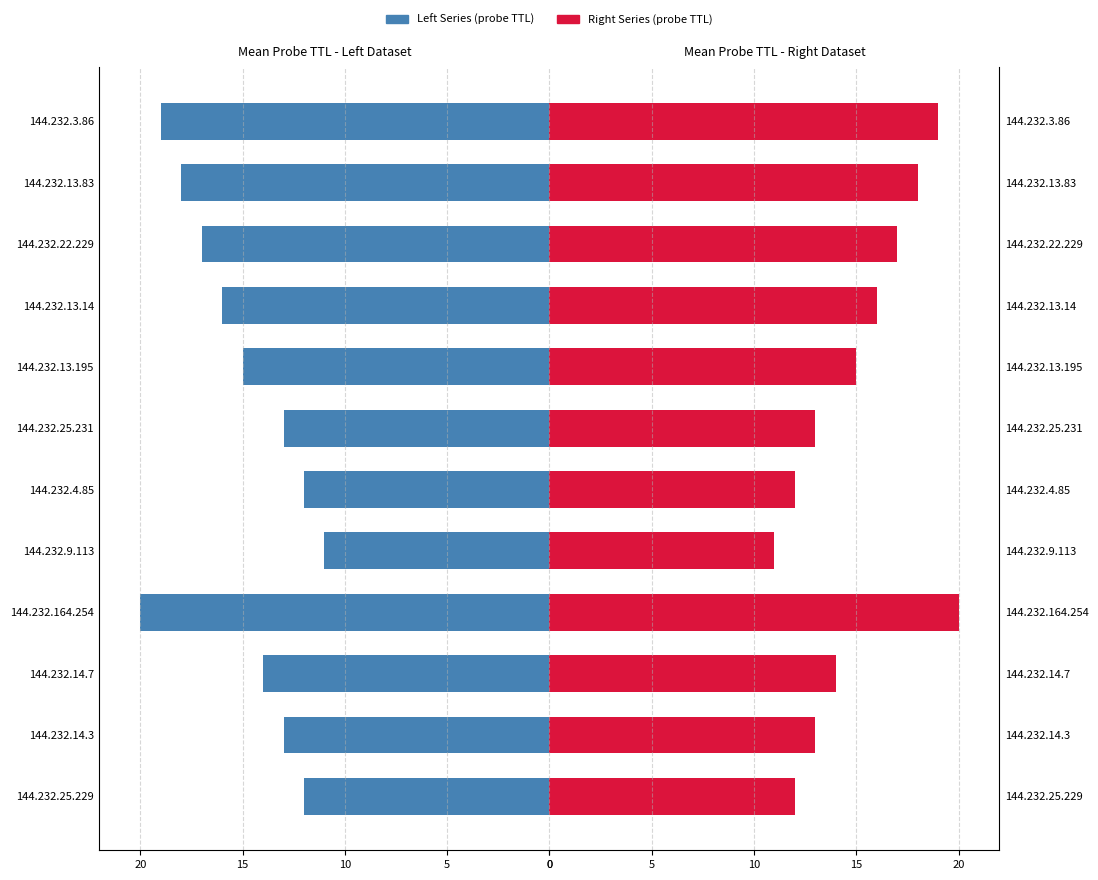

Is it true that Mean TTL (Left) equals -18 at 144.232.9.113?

False